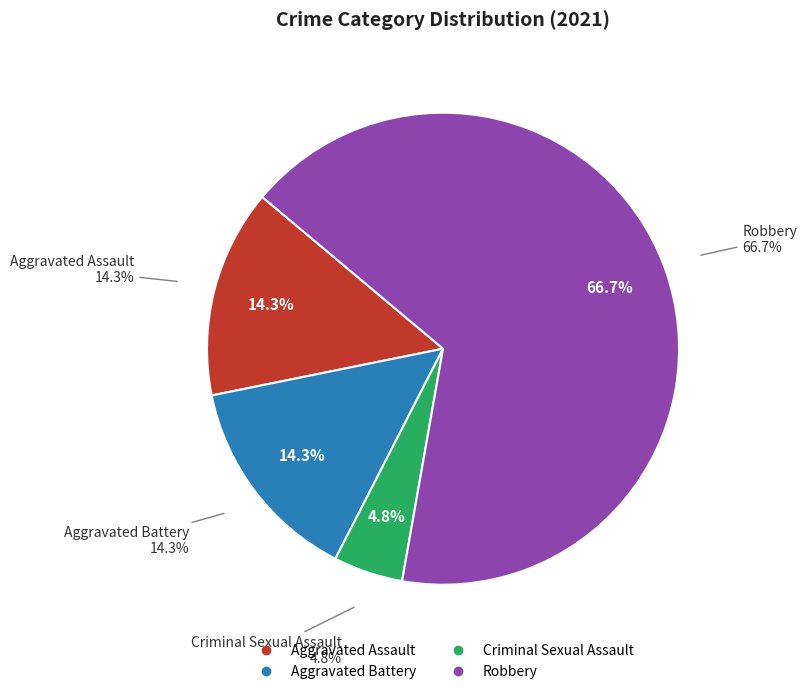

To the nearest percent, what is the difference between the Robbery and Criminal Sexual Assault slice percentages?

62%